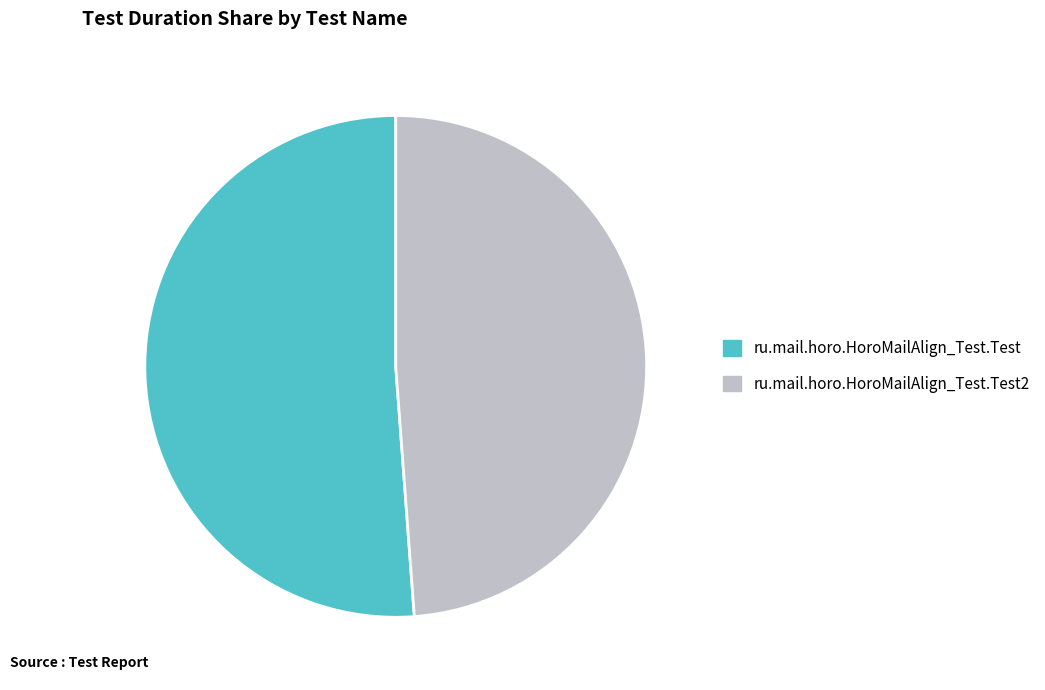

Approximately how many times larger is the value at ru.mail.horo.HoroMailAlign_Test.Test compared to ru.mail.horo.HoroMailAlign_Test.Test2?

1.0